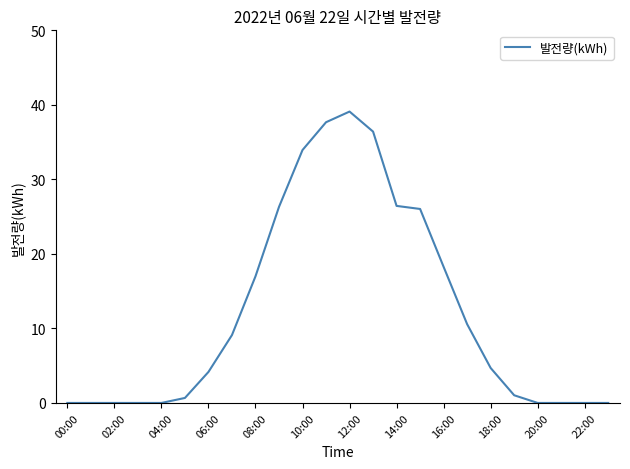

What is the maximum value shown in the chart?

39.1